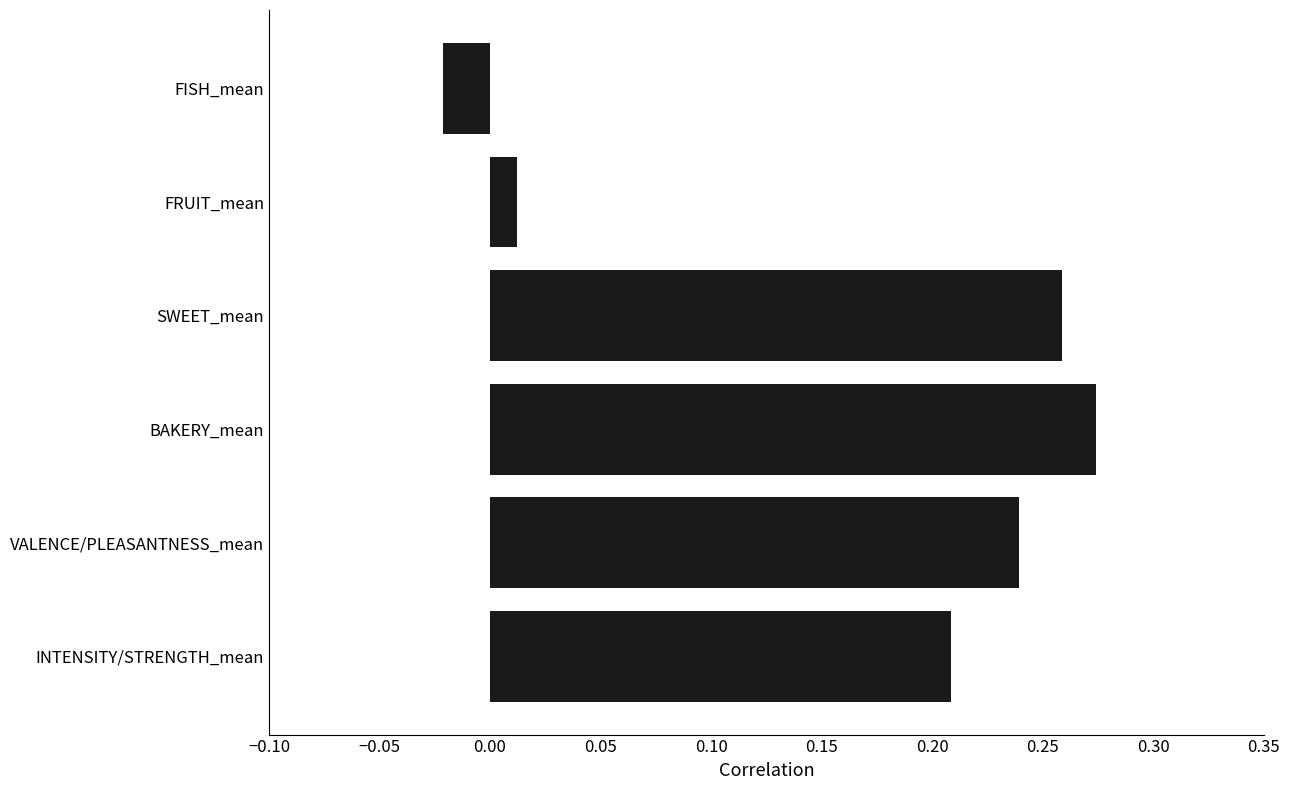

Rank the categories by value from lowest to highest.

FISH_mean, FRUIT_mean, INTENSITY/STRENGTH_mean, VALENCE/PLEASANTNESS_mean, SWEET_mean, BAKERY_mean